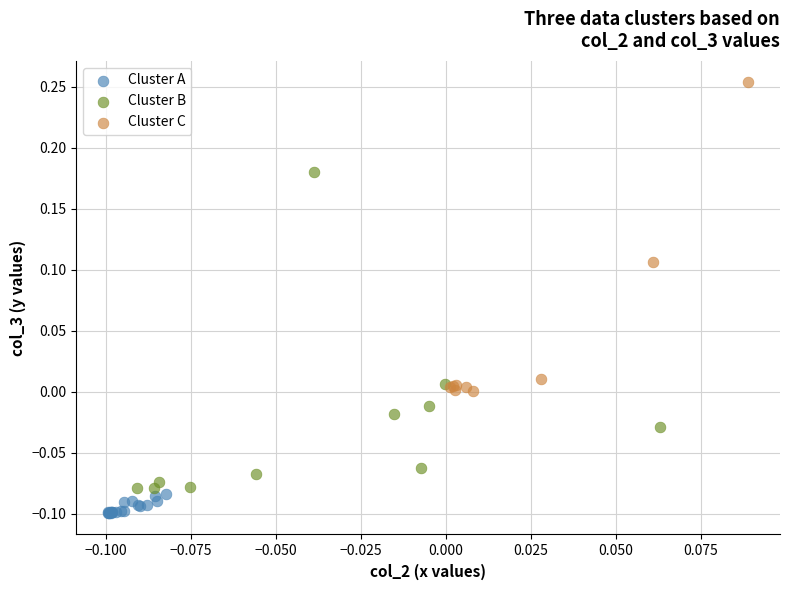

Which series has the largest Y range (max minus min)?

Cluster B